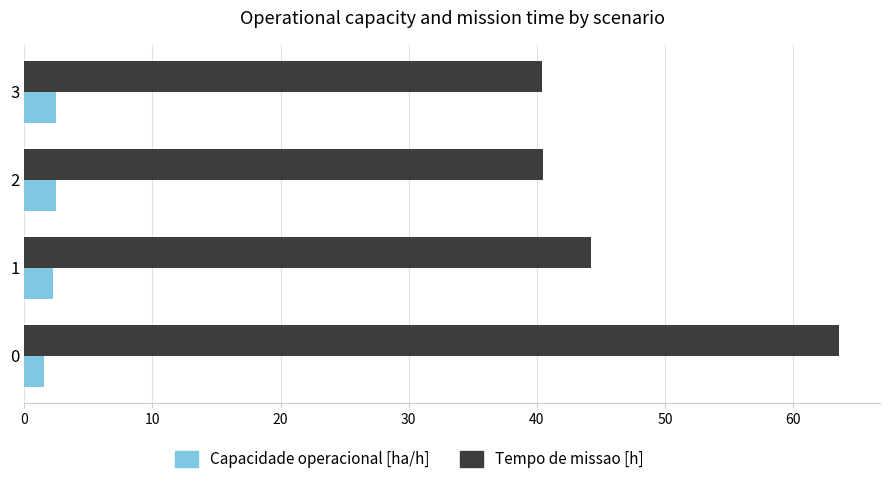

Rank the series by their average value, from lowest to highest.

Capacidade operacional [ha/h], Tempo de missao [h]